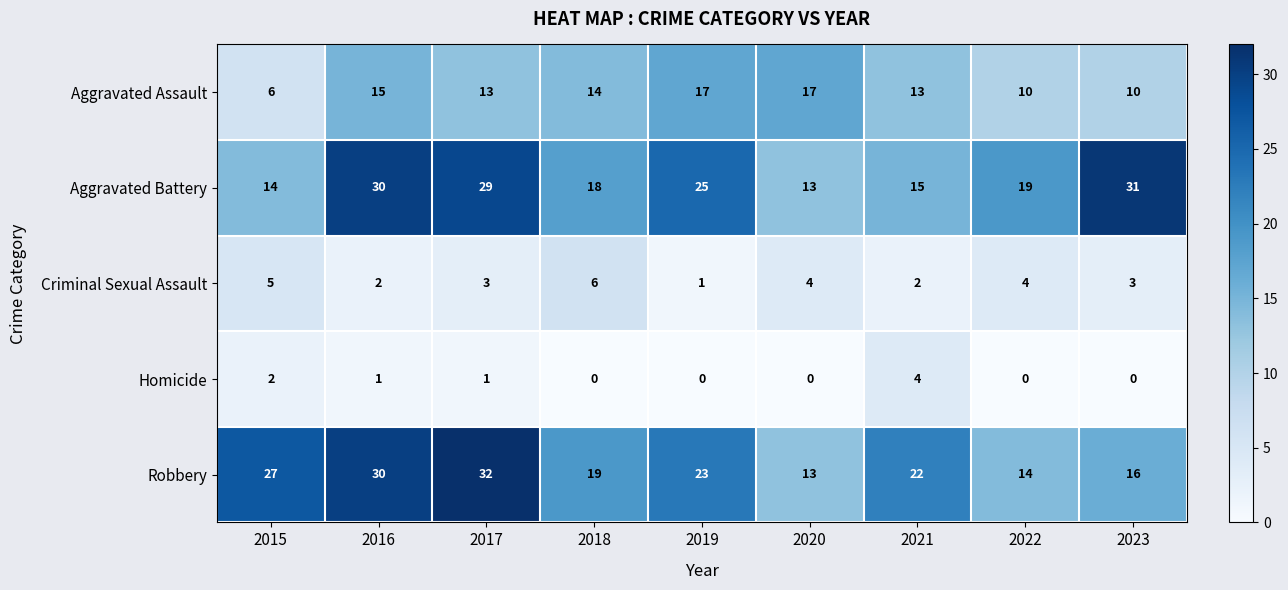

True or false: Robbery has a value of 14 at 2022.

True